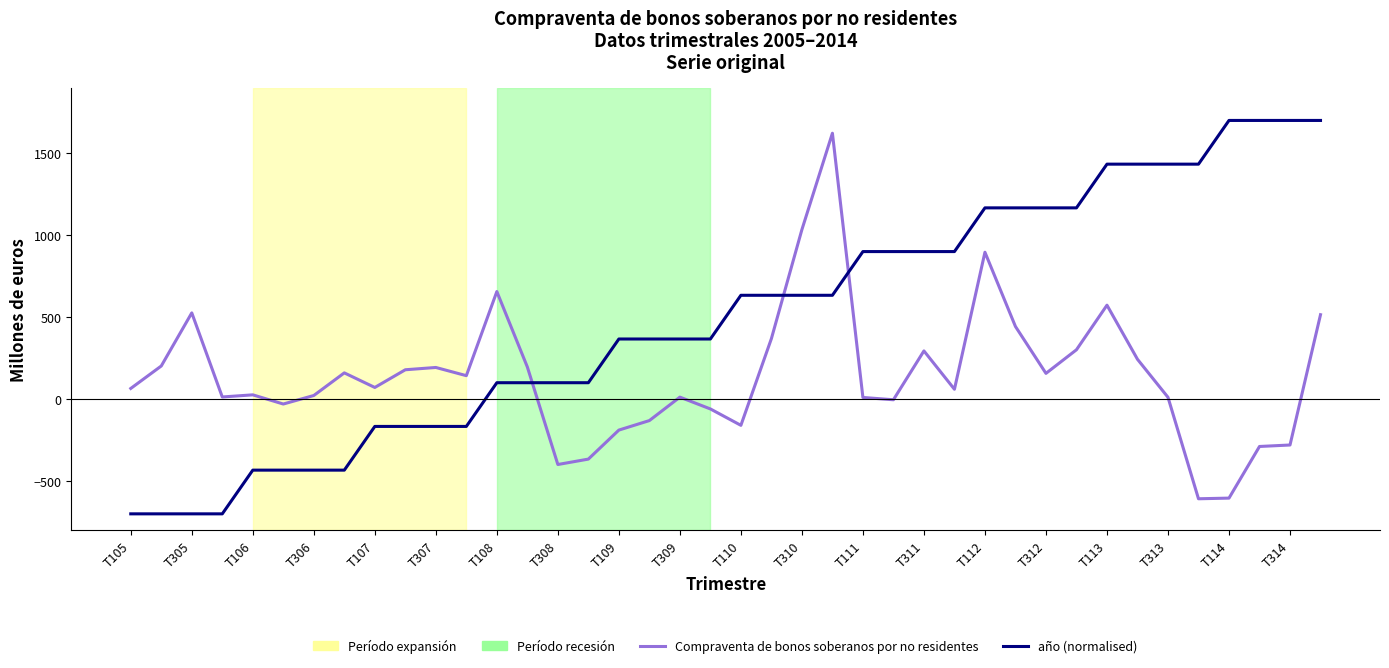

What is the minimum value for año (normalised)?

-700.0